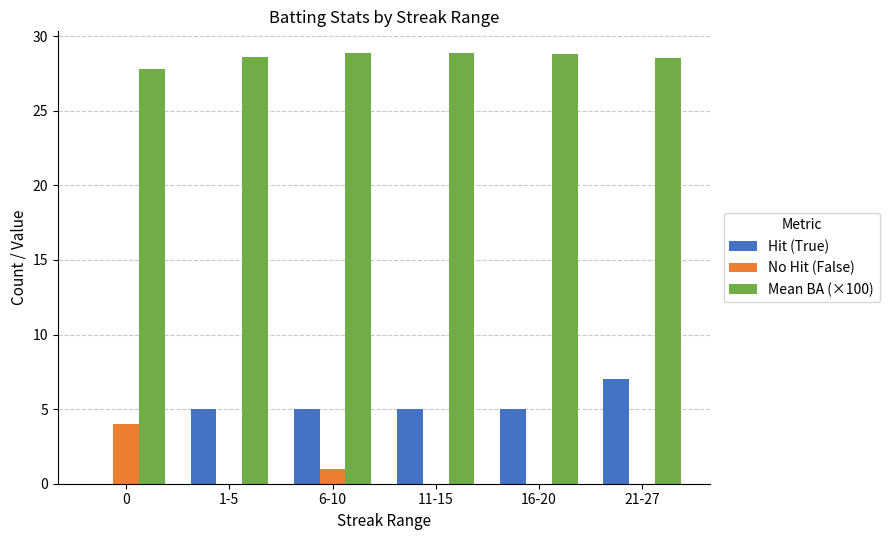

What is the total value across all series at 6-10?

34.9